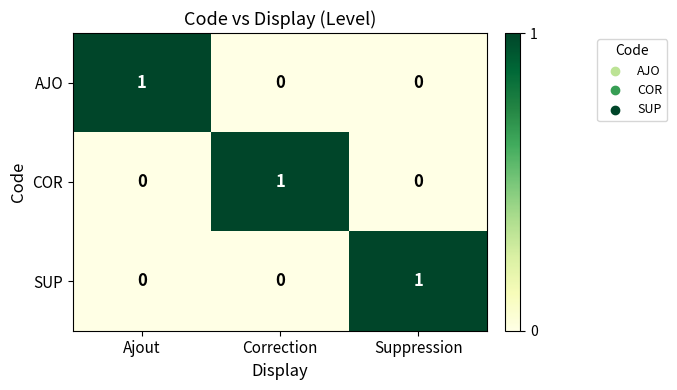

How many values in SUP are above zero?

1